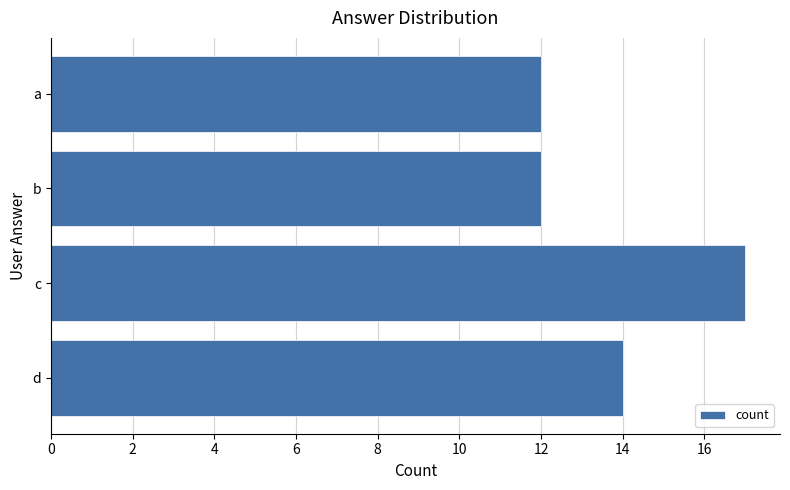

What is the change in value from b to c?

+5